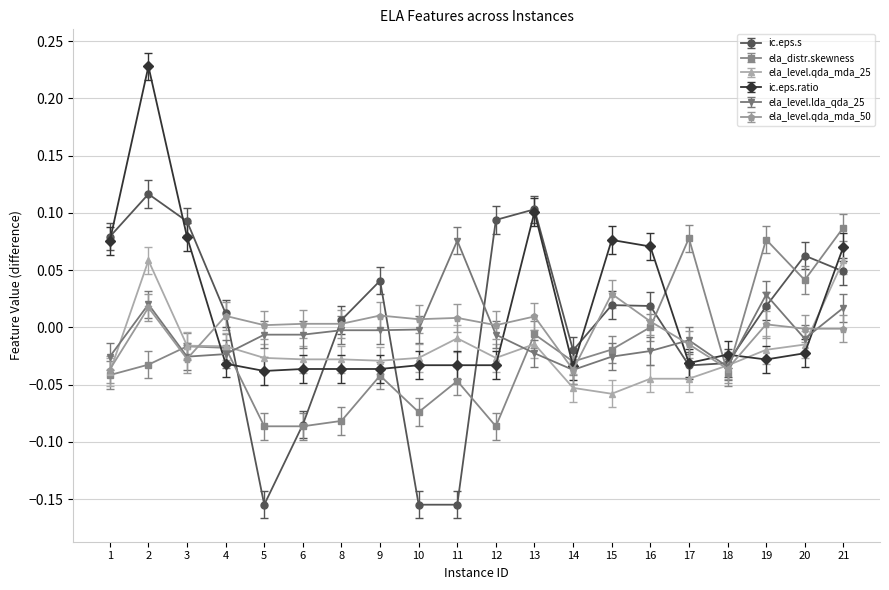

What is the total value across all series at 21?

0.3